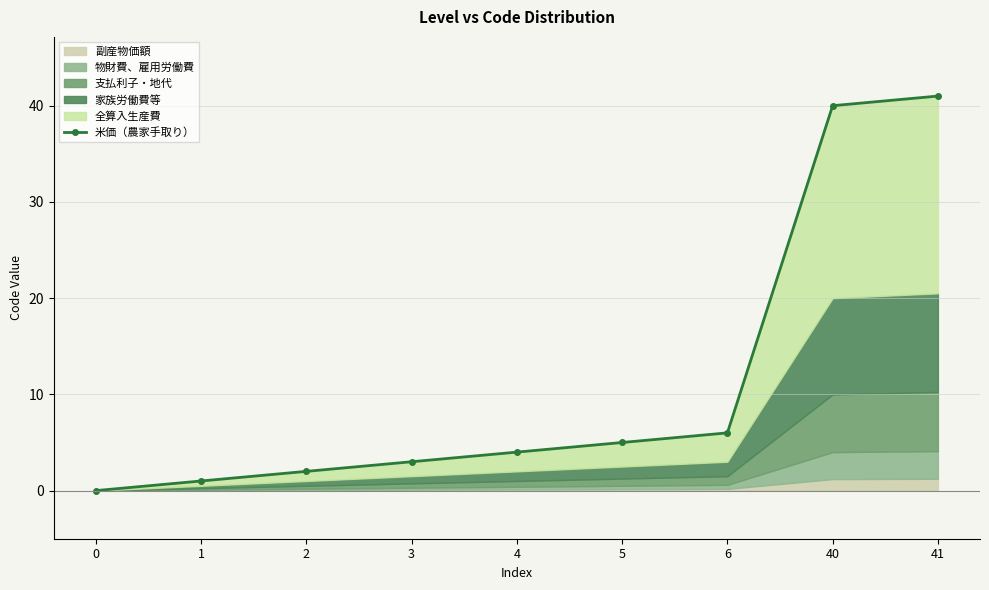

What is the maximum value shown in the chart?

41.0